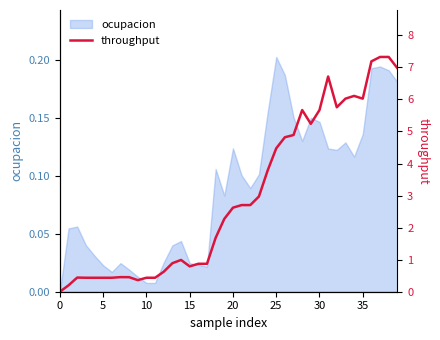

True or false: the data shows 0.4 at 9.

True